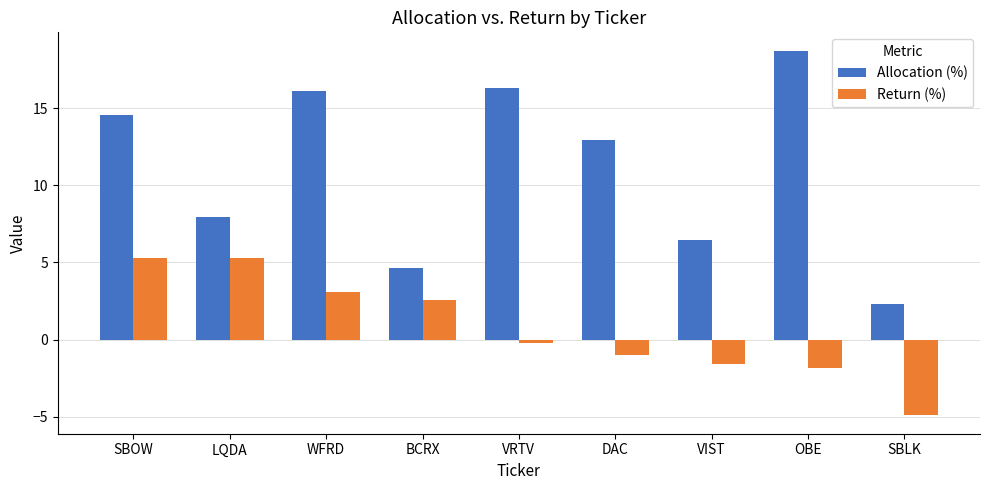

What is the value of the Allocation (%) bar at the 7th from the left?

6.5